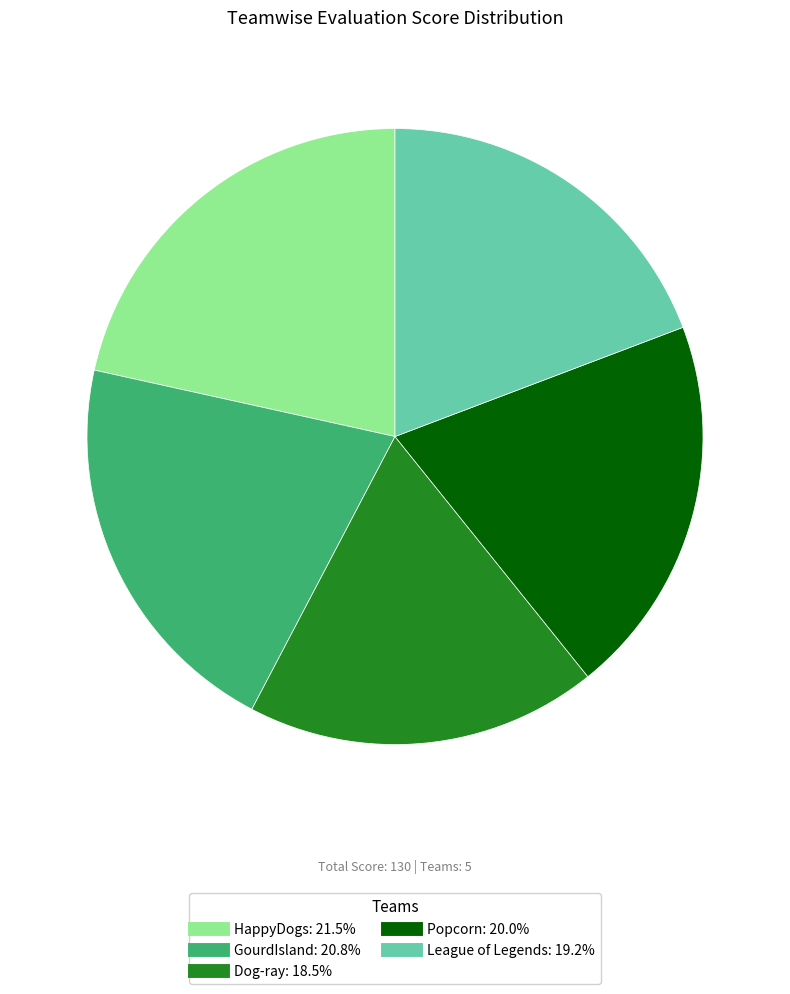

Do Dog-ray and GourdIsland together represent more than half of the pie?

No